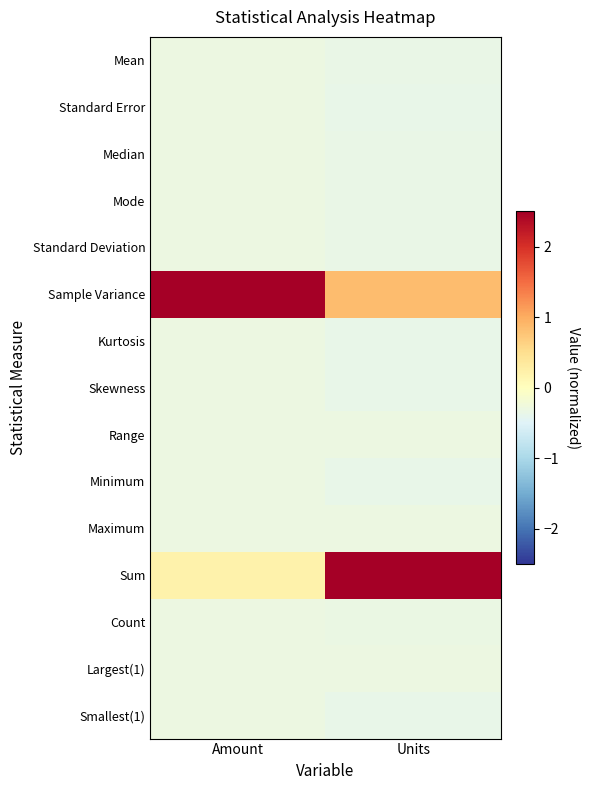

List the series in order of their peak value, highest first.

Sample Variance, Sum, Range, Maximum, Largest(1), Mean, Median, Mode, Standard Deviation, Count, Standard Error, Skewness, Kurtosis, Minimum, Smallest(1)